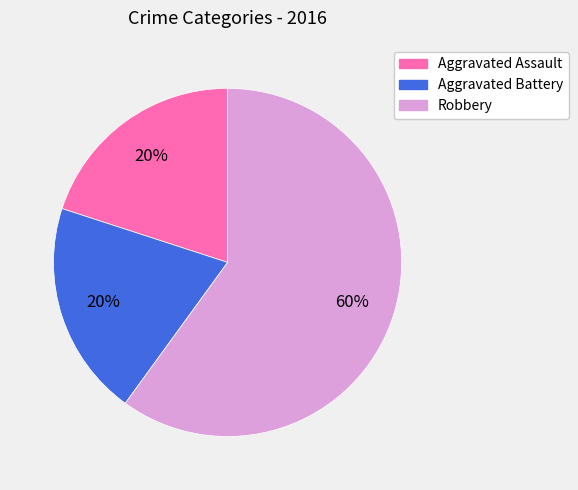

What percentage is the Robbery slice, to the nearest percent?

60%